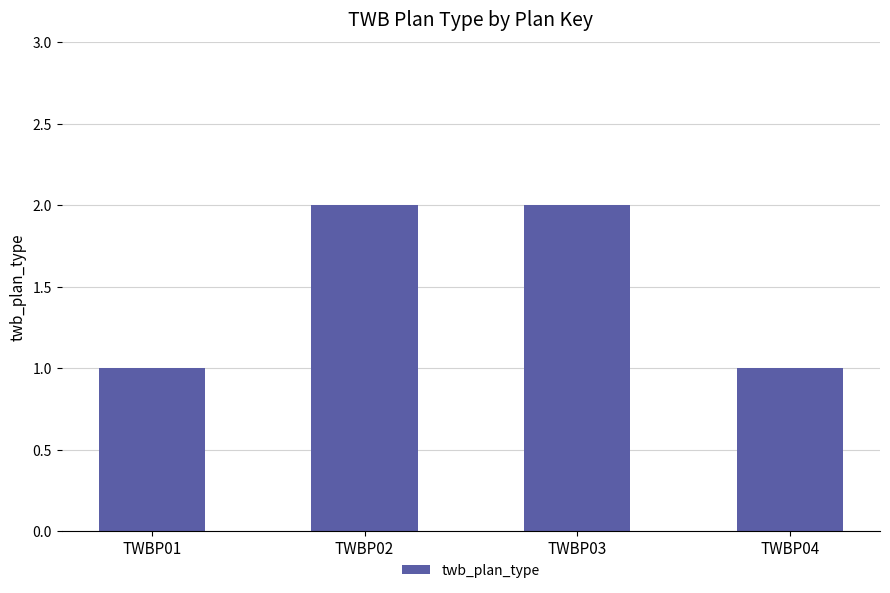

The chart shows a value of 1 at TWBP01. True or false?

True